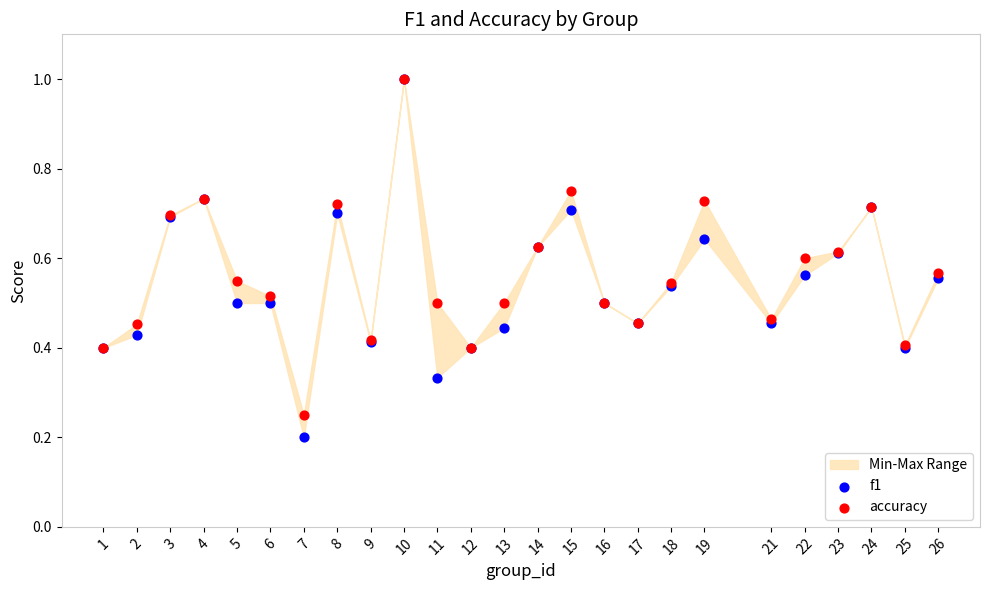

Which series contains the lowest Y value?

f1